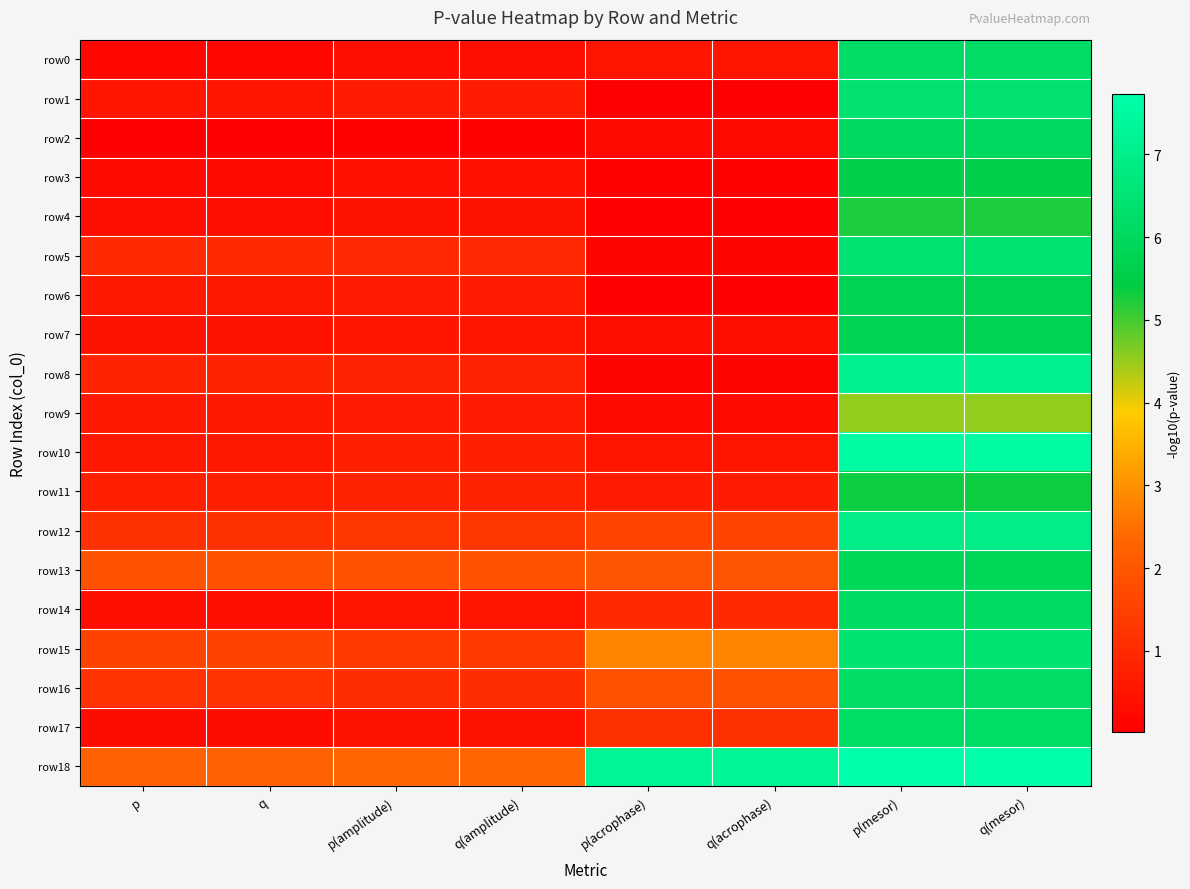

What is the spread (max minus min) of values at q(acrophase)?

7.2